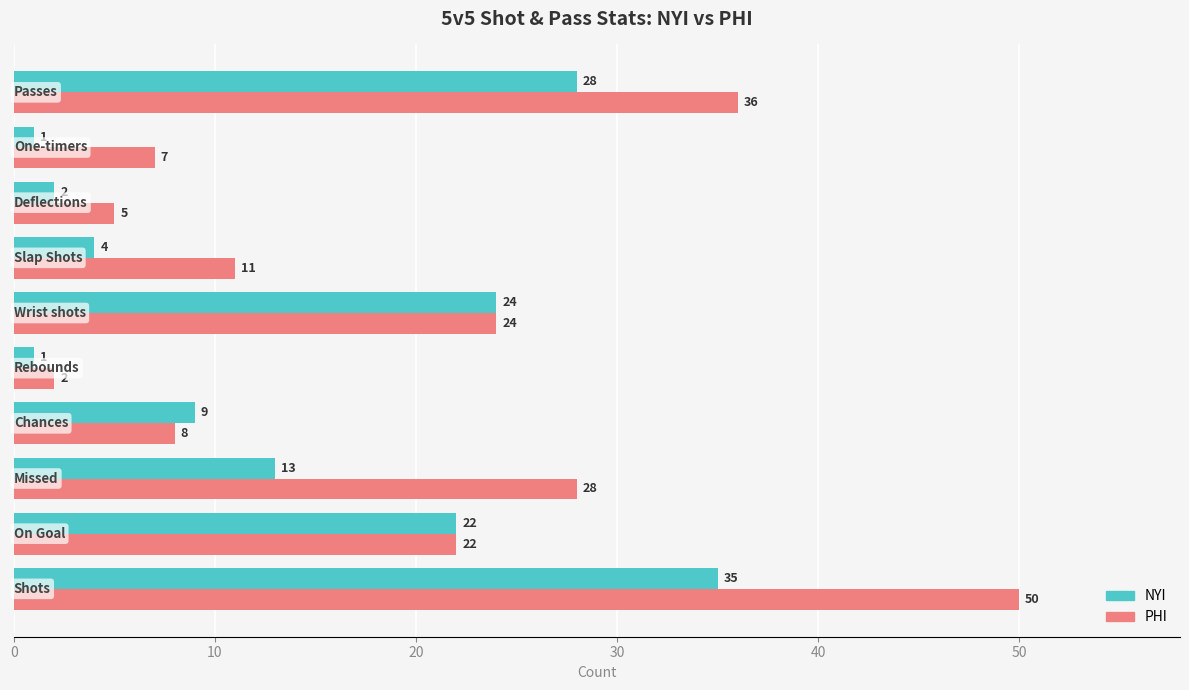

What are all the series names shown in the legend?

NYI, PHI